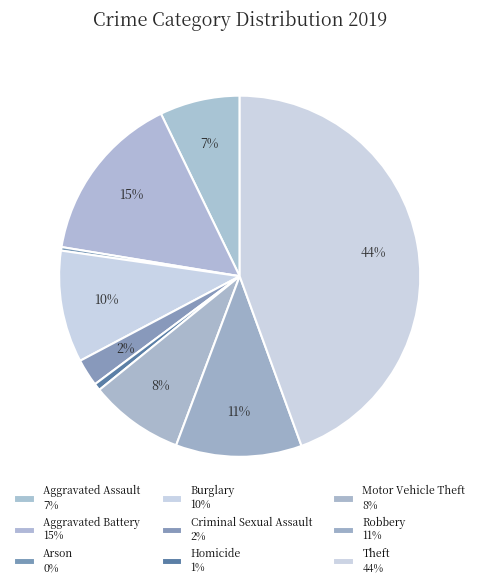

How many segments does this pie chart have?

9